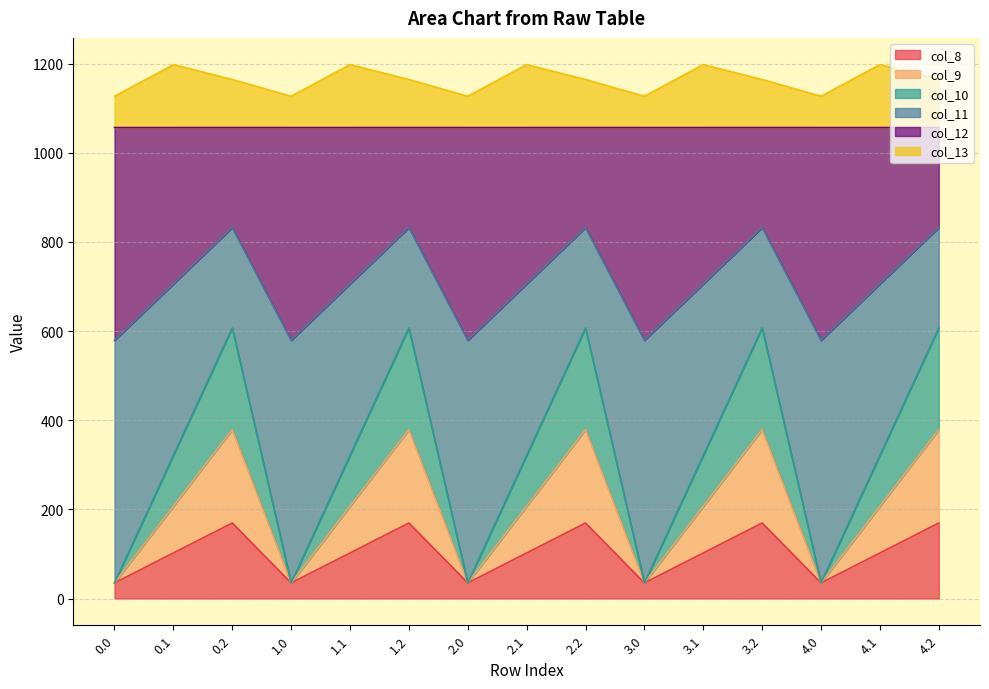

How many interior local valleys does the col_12 series have?

4